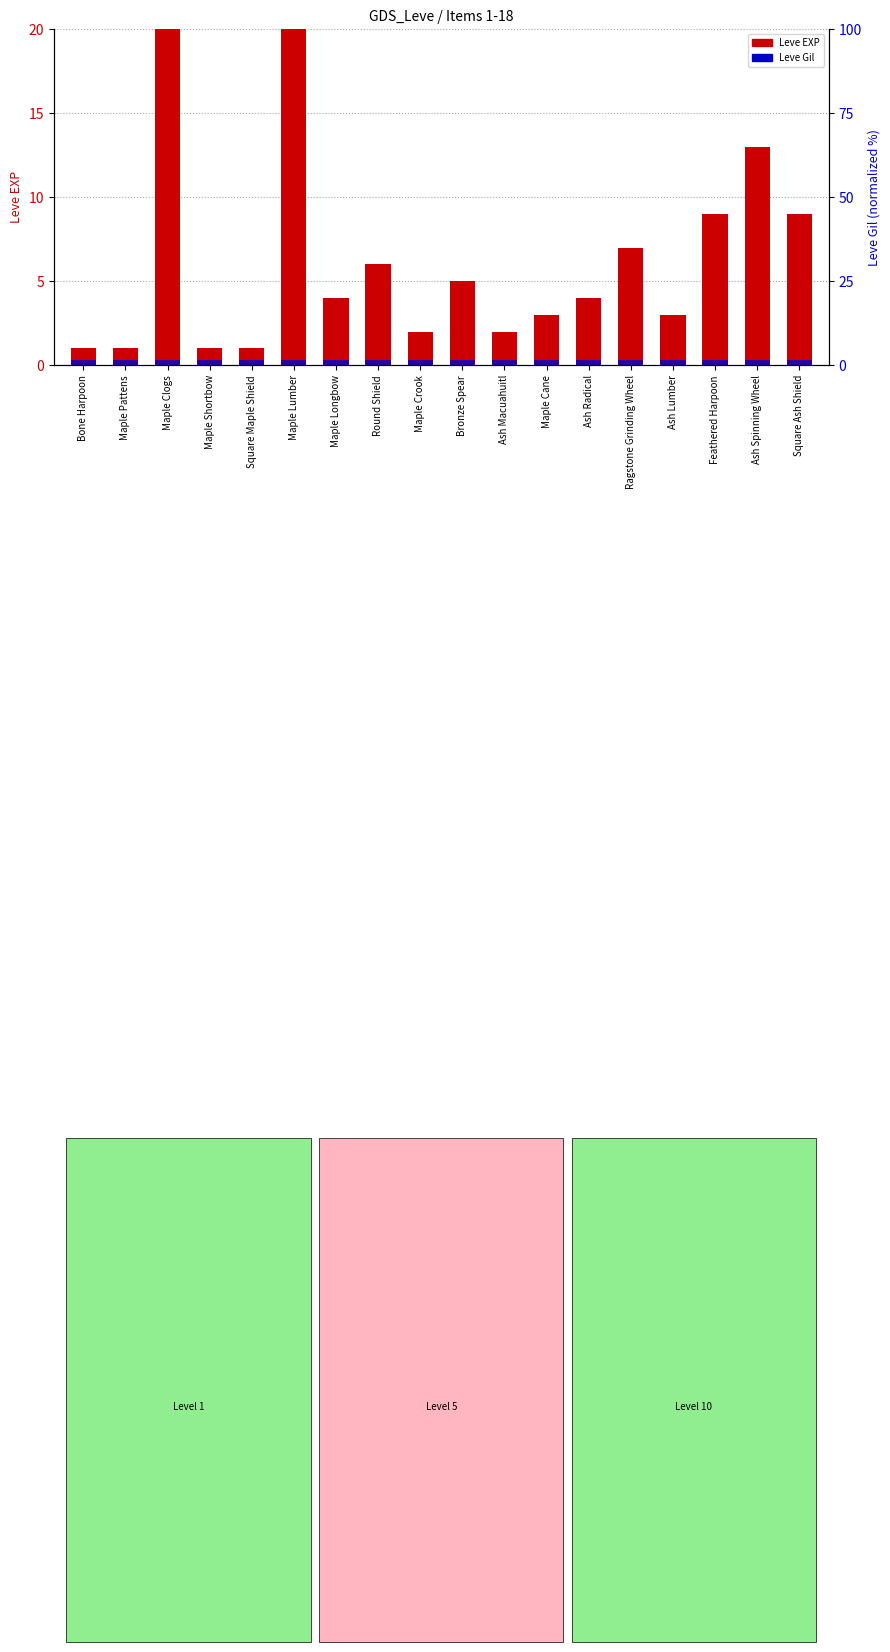

Is it true that Leve Gil (norm) equals 2.7 at Maple Clogs?

False